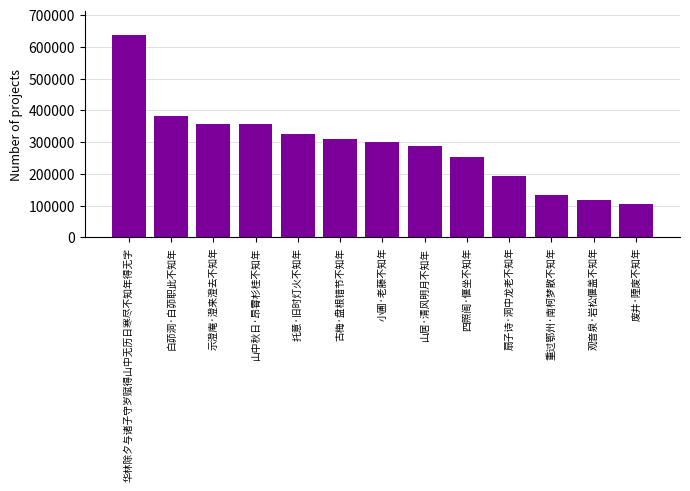

What is the value of the 9th bar from the left?

253808